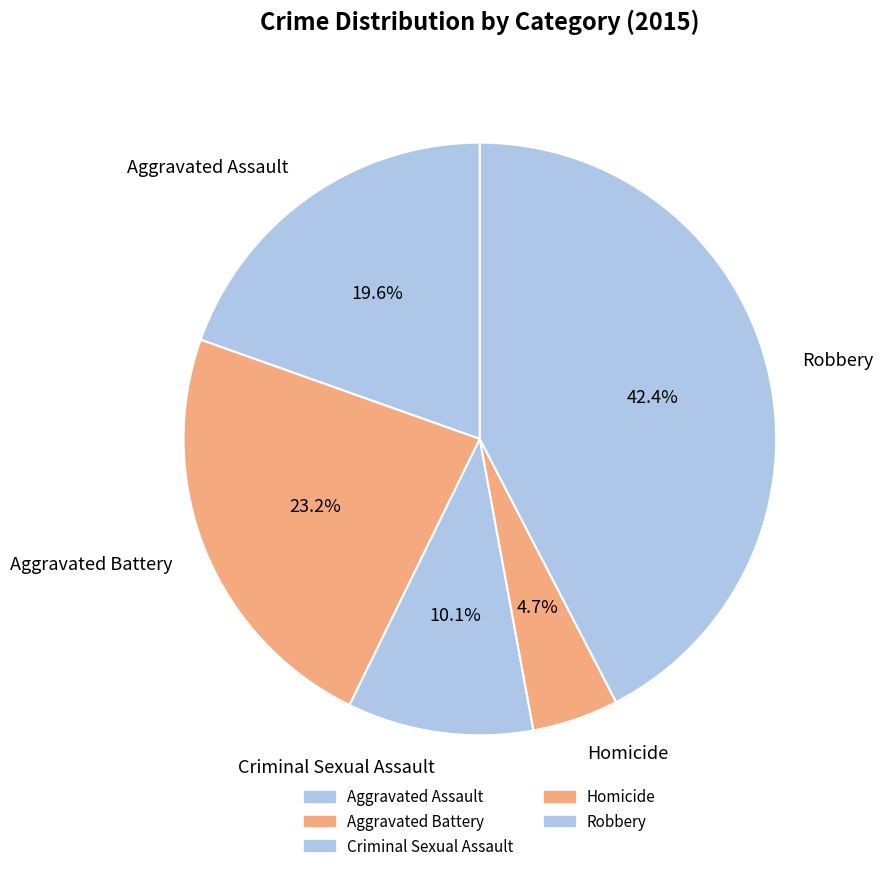

To the nearest percent, what percentage of the pie is Aggravated Assault?

20%